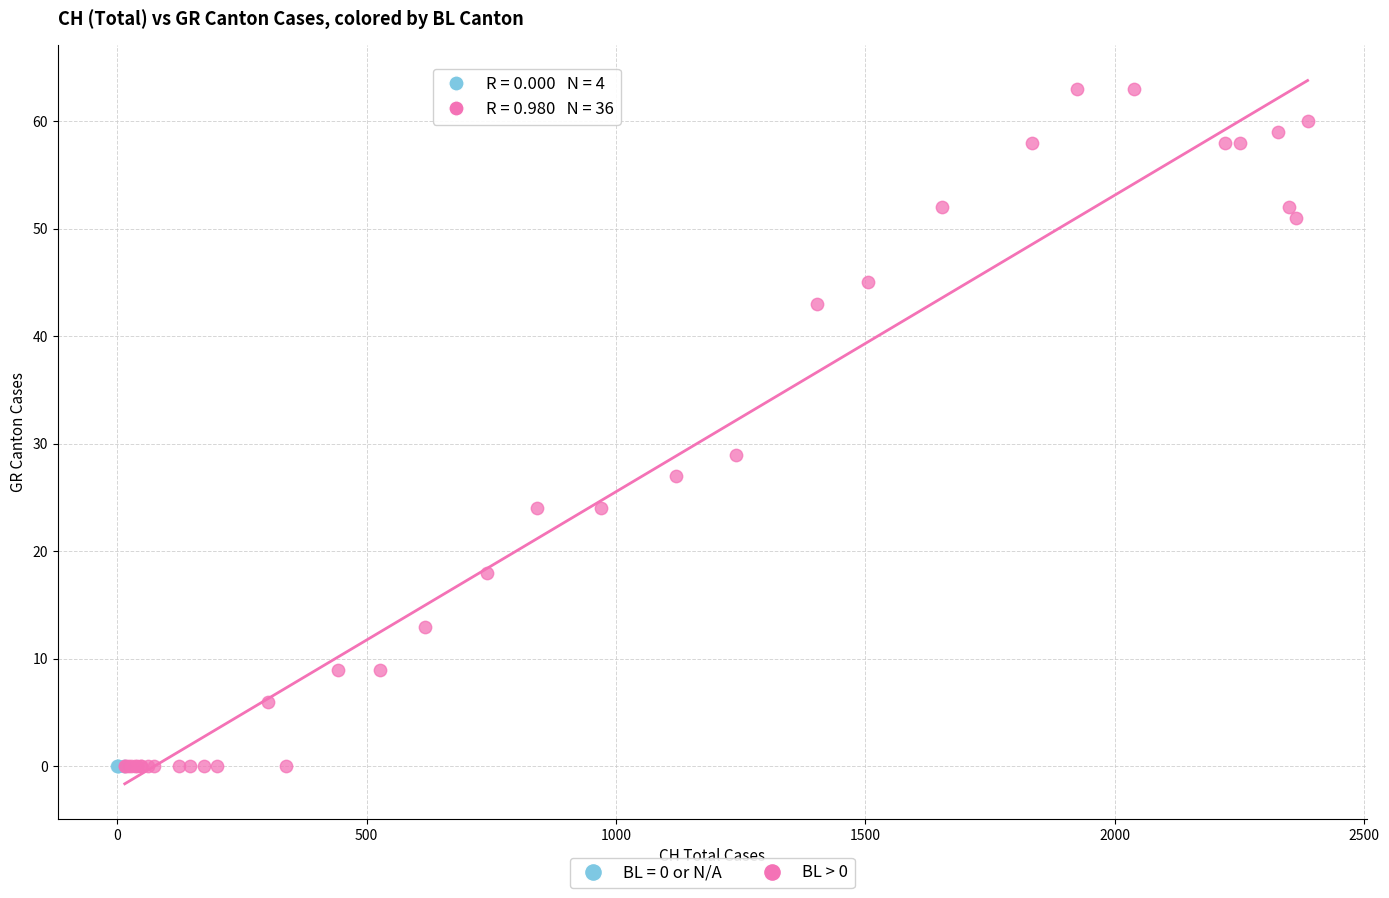

Which series reaches the maximum Y coordinate?

BL > 0